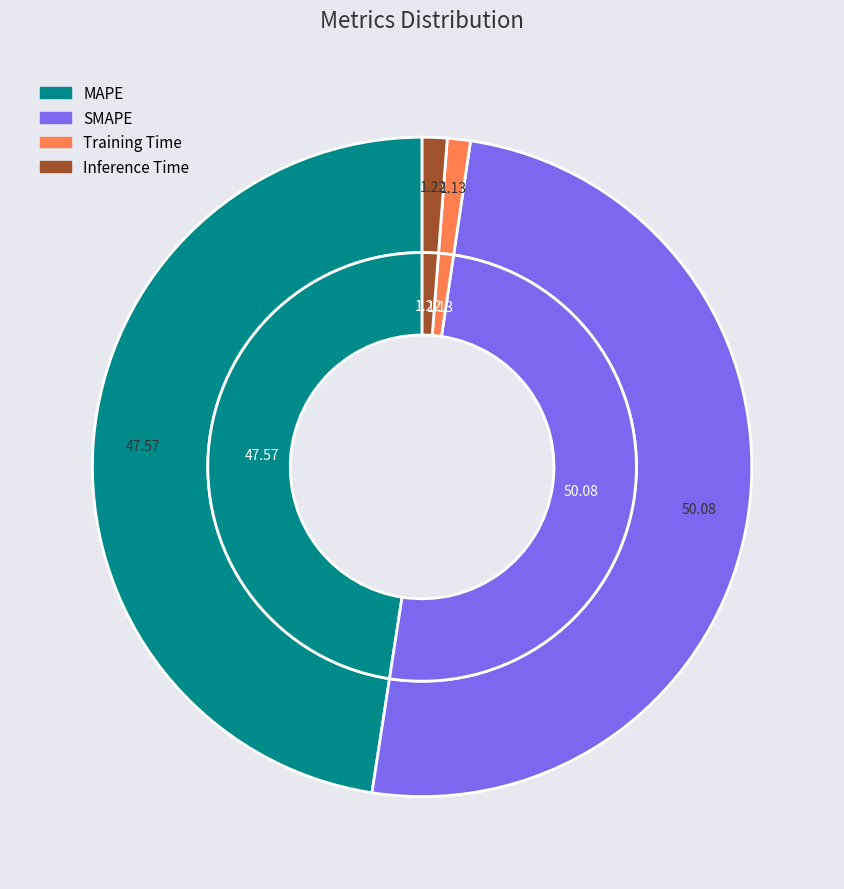

Which slice represents more than half of the pie?

SMAPE